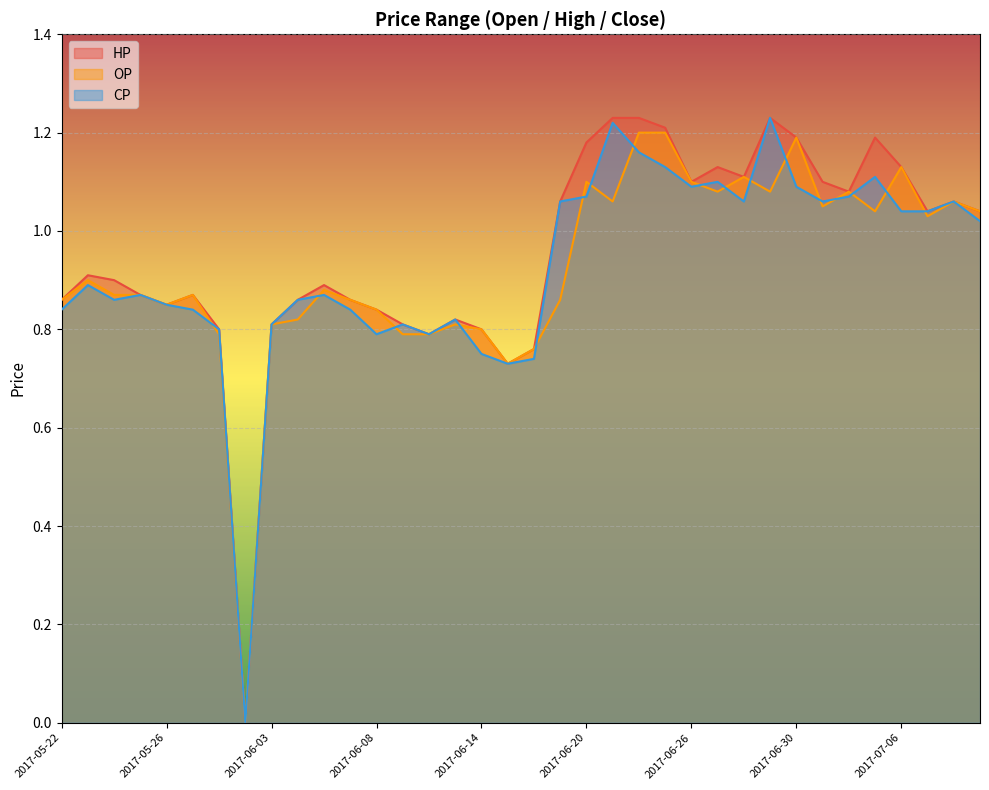

What is the average value of the OP series?

0.9